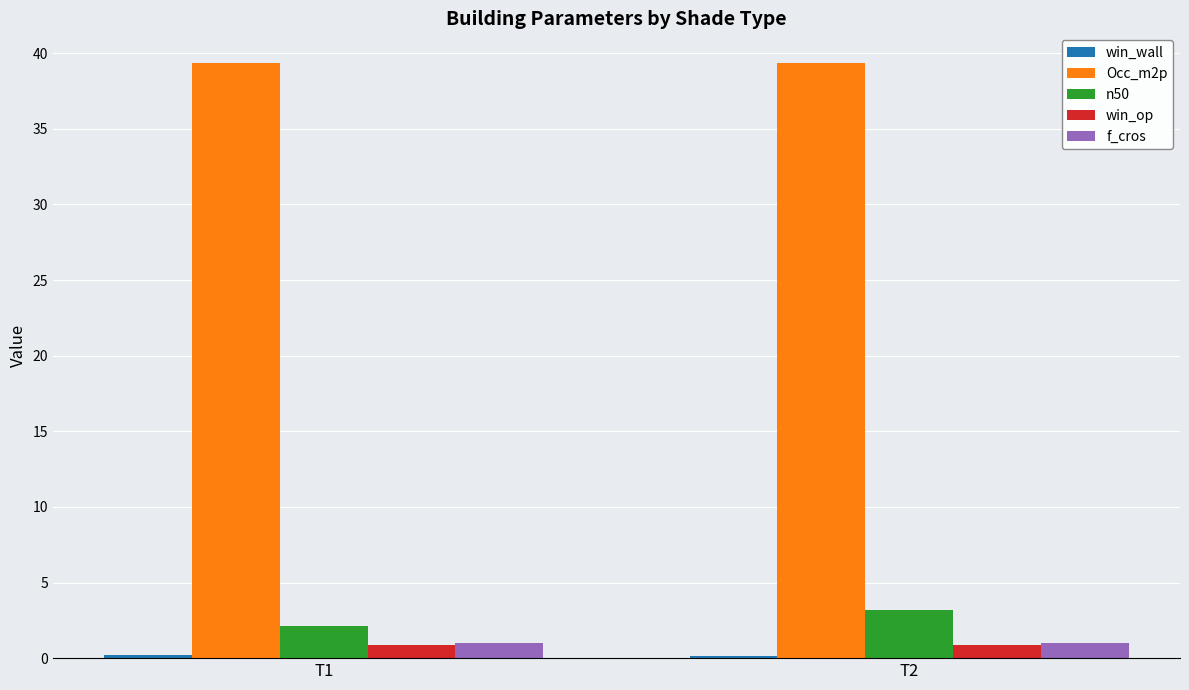

Which series has the largest total across all categories?

Occ_m2p